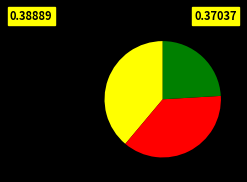

Does any single category account for the majority?

No